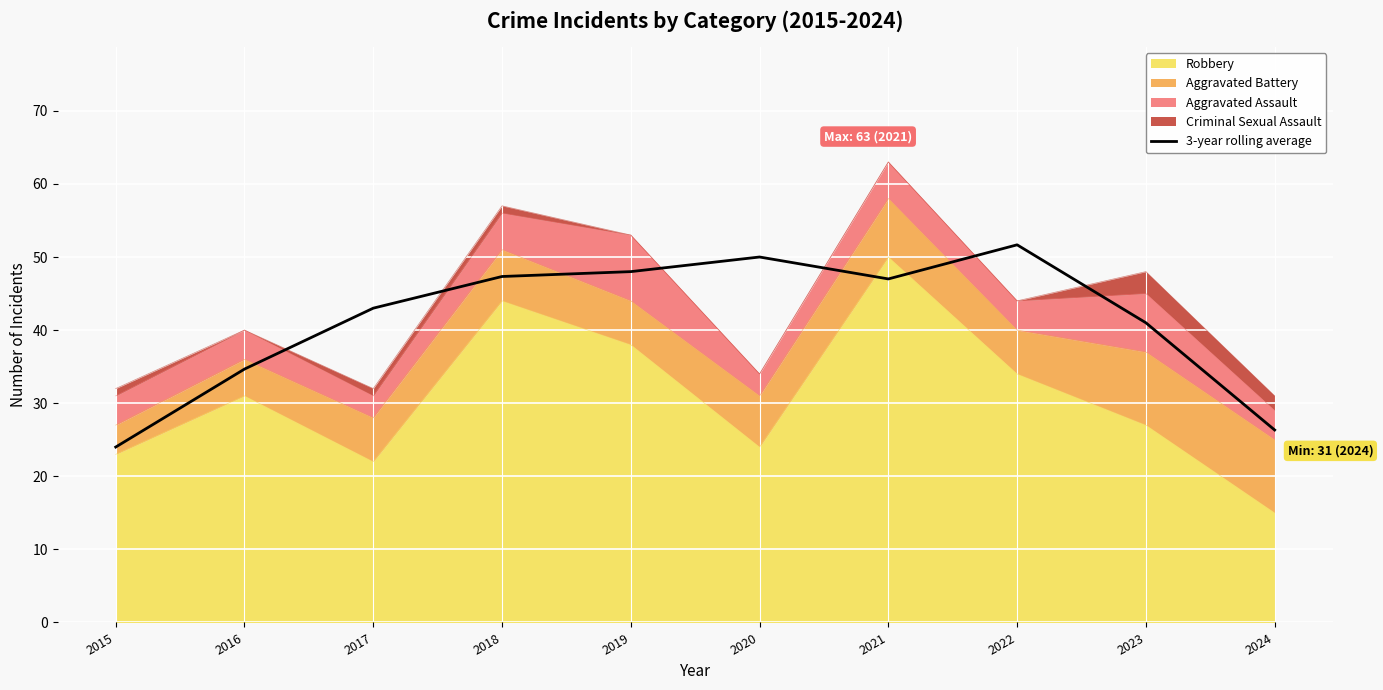

List the labels in order of value, largest first.

2022, 2020, 2019, 2018, 2021, 2017, 2023, 2016, 2024, 2015